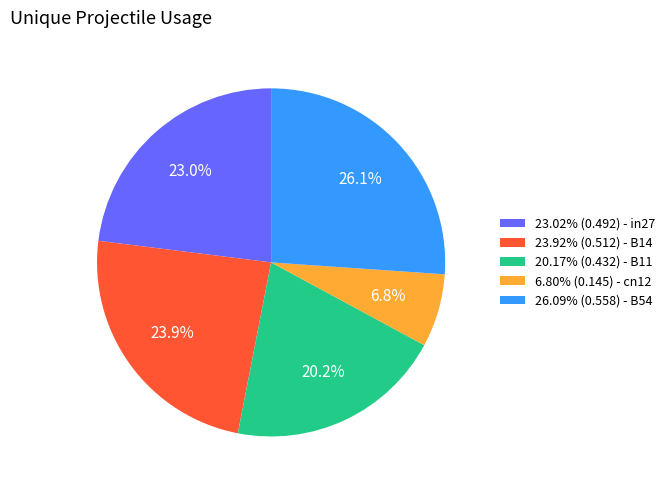

Is there a majority slice in this chart?

No